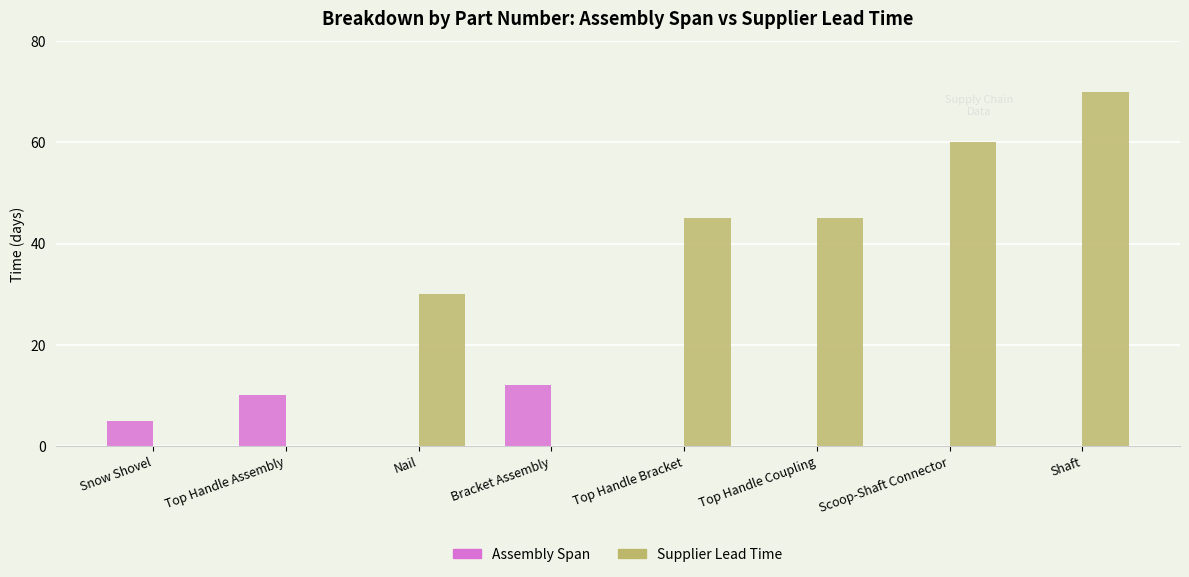

At which label does Assembly Span reach its peak?

Bracket Assembly